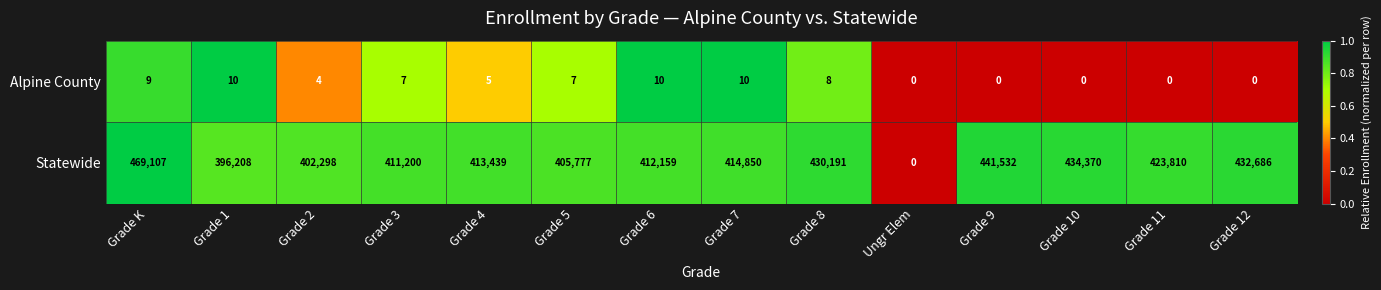

At which category is the sum across all series the highest?

Grade K